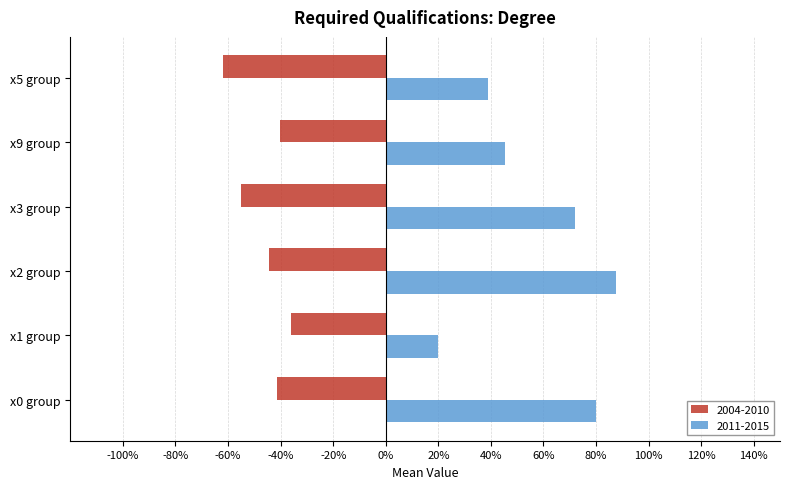

What are all the series names shown in the legend?

2004-2010, 2011-2015